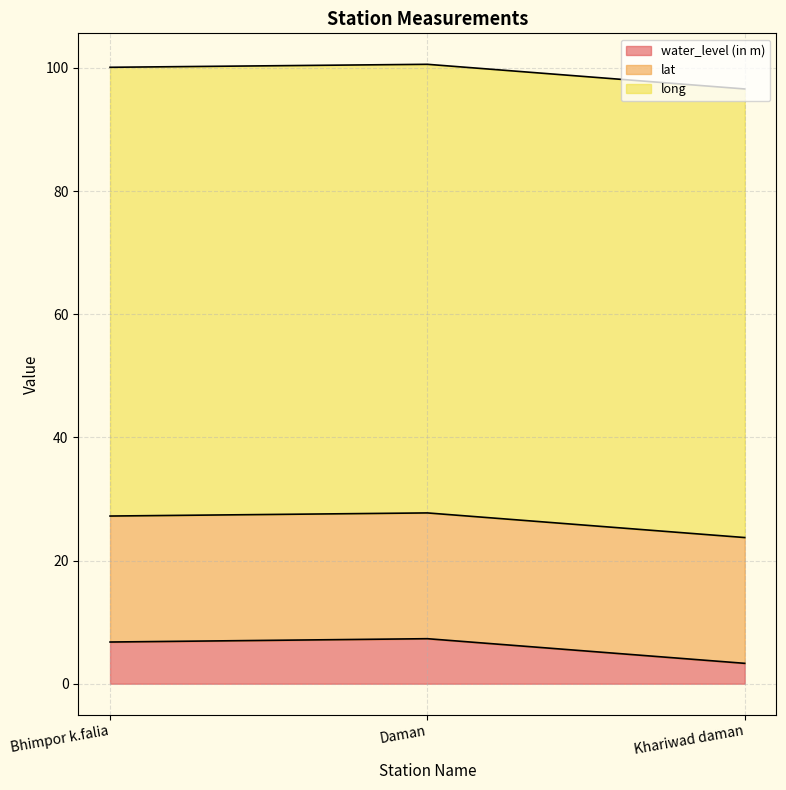

The long series shows 129.2 at Bhimpor k.falia. True or false?

False